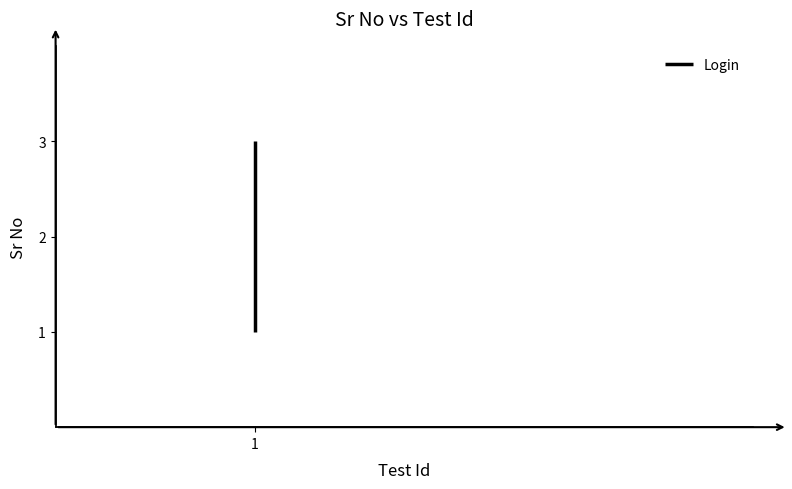

At which label is the value closest to 2?

1